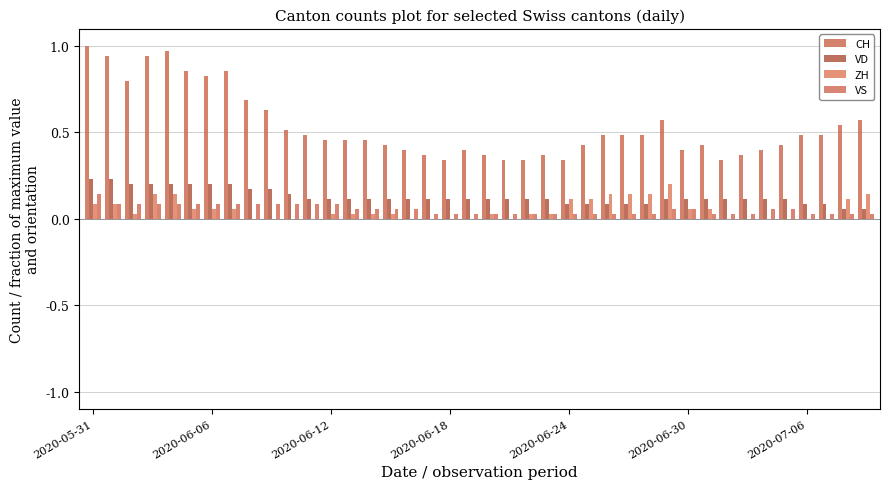

How many groups of bars are there?

40